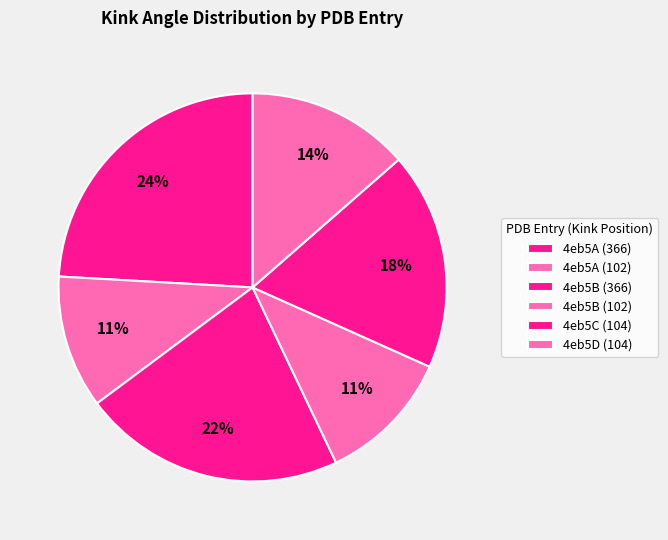

What percentage is the 4eb5D (104) slice, to the nearest percent?

14%